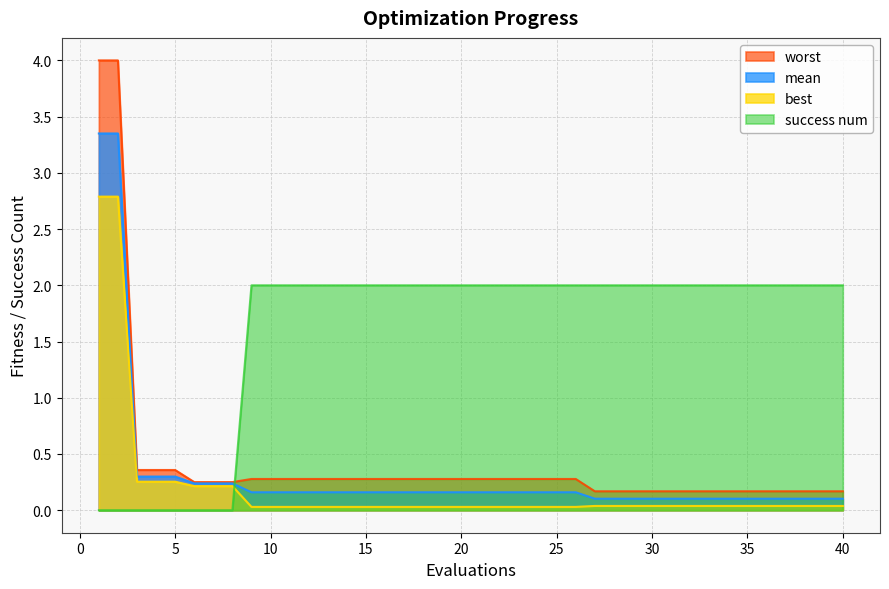

What is the maximum value shown in the chart?

4.0